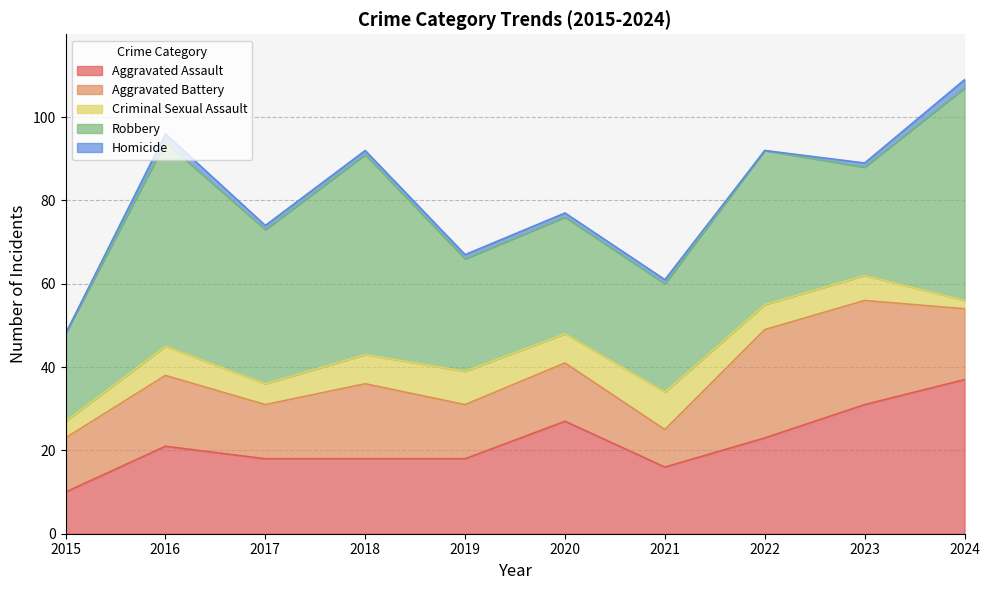

How many lines are shown in the chart?

5